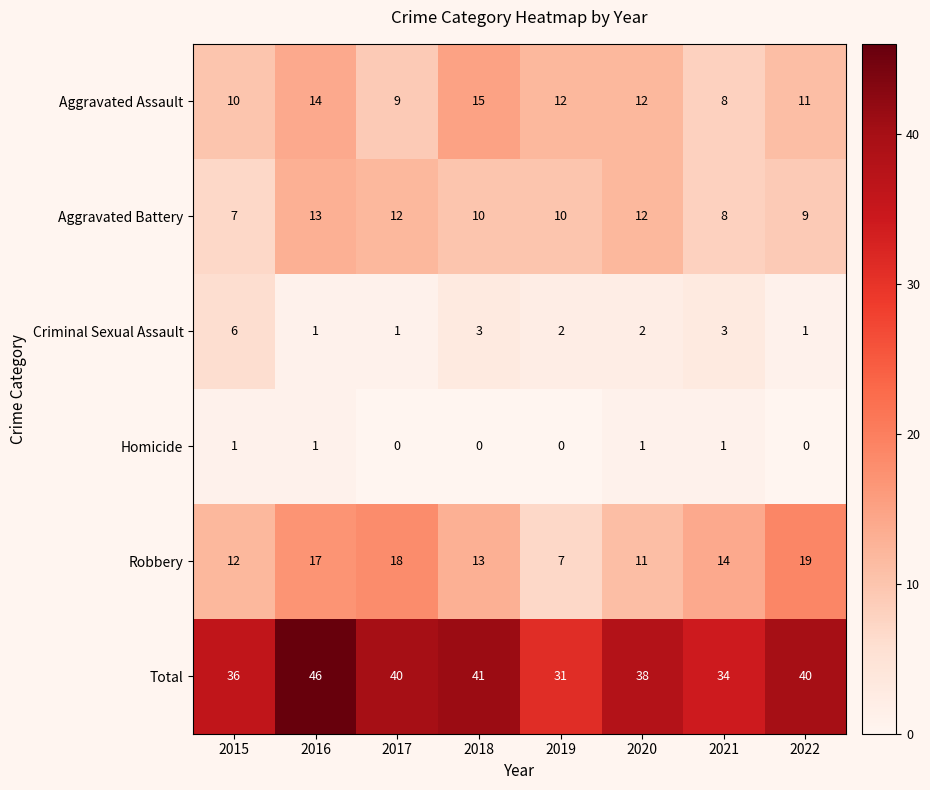

Rank the series at 2015 from highest to lowest value.

Total, Robbery, Aggravated Assault, Aggravated Battery, Criminal Sexual Assault, Homicide